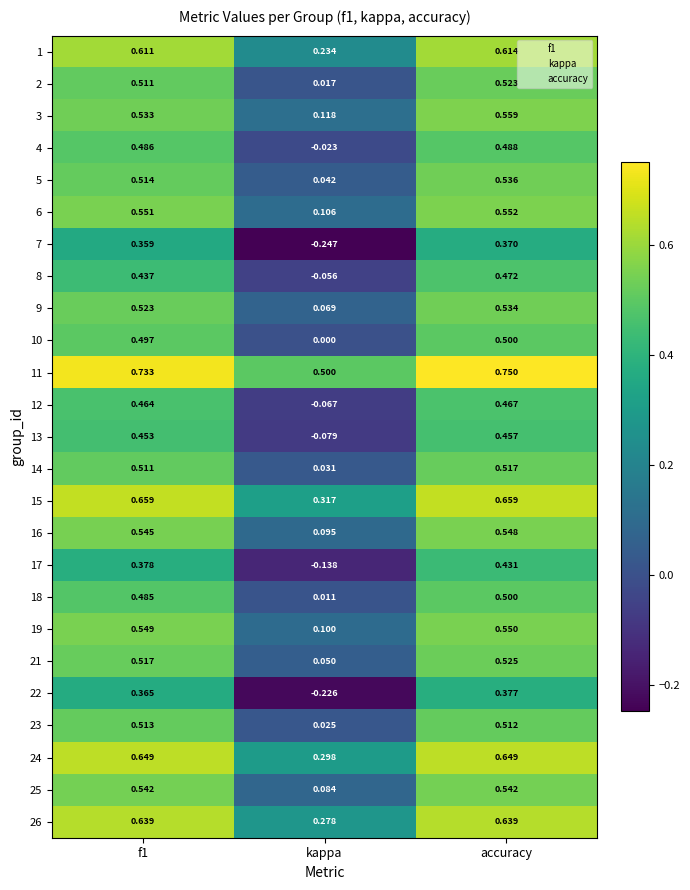

At which label is 8 closest to 0?

kappa